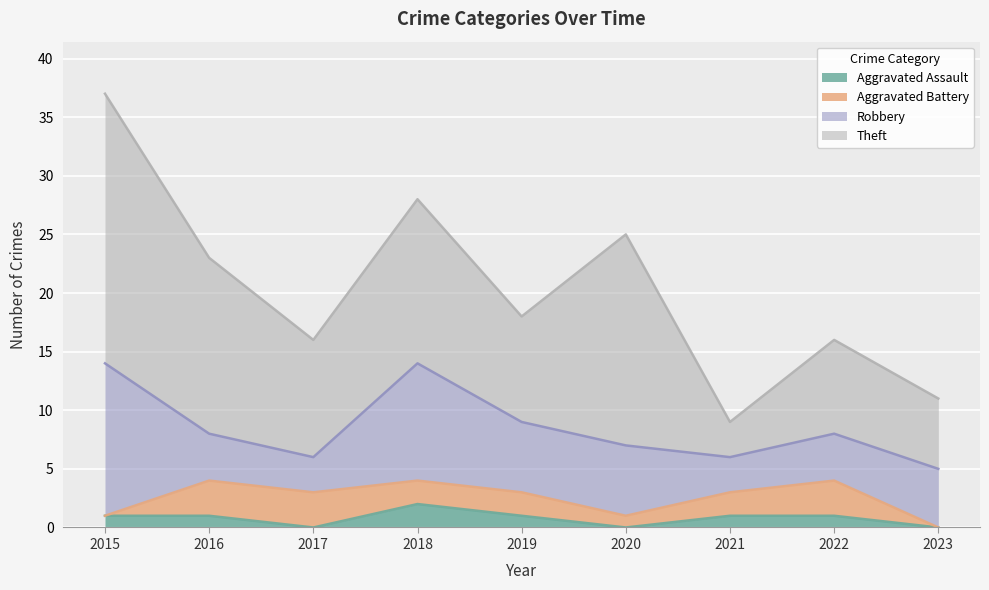

True or false: Robbery and Aggravated Battery intersect in this chart.

False